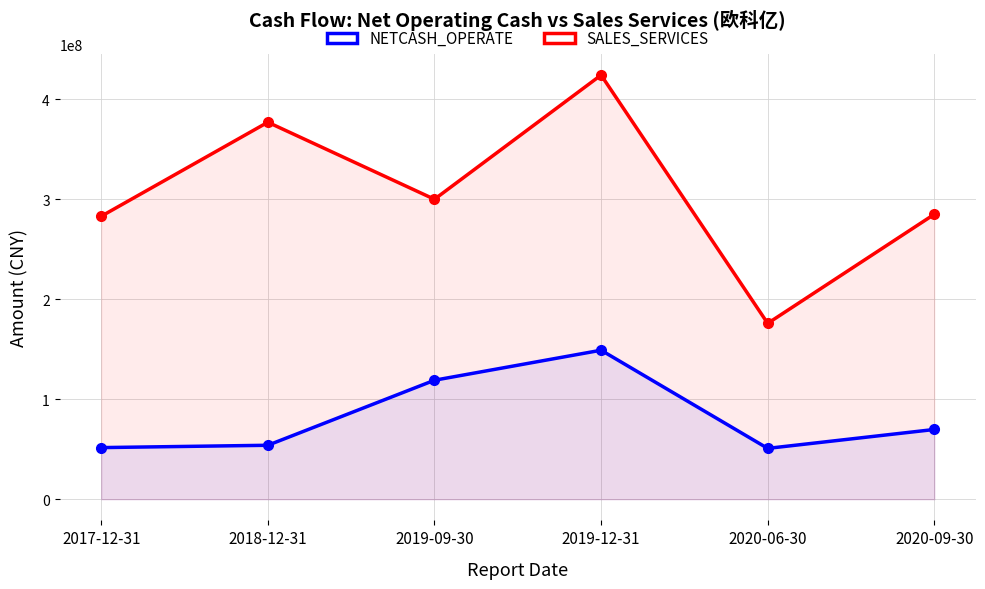

Reading left to right, what are all the values shown in this chart?

NETCASH_OPERATE: 2017-12-31=51612952.8	2018-12-31=53948754.3	2019-09-30=119021565.7	2019-12-31=149062879.2	2020-06-30=50837740.2	2020-09-30=69750871.3
SALES_SERVICES: 2017-12-31=283102560.9	2018-12-31=377179167.9	2019-09-30=300091701.8	2019-12-31=424382033.7	2020-06-30=175924937.8	2020-09-30=285091145.8